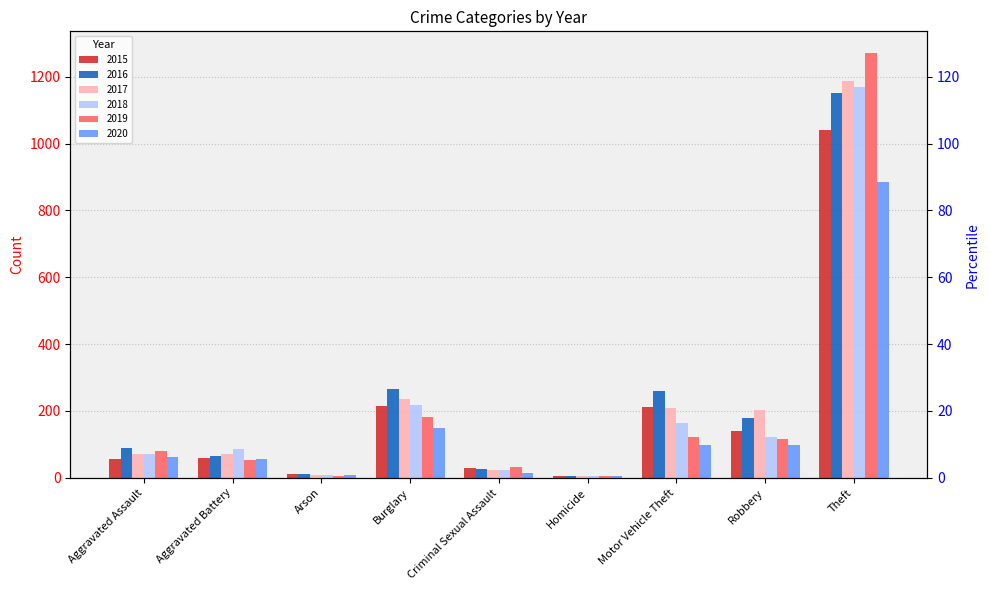

What is the greatest value displayed?

1272